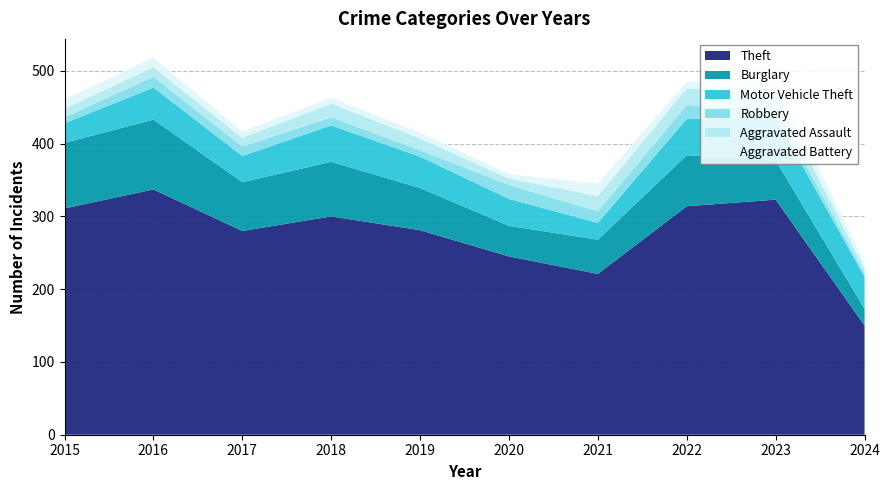

Reading left to right, what are all the values shown in this chart?

Theft: 311	337	280	300	281	245	221	314	323	150
Burglary: 90	96	67	75	58	42	47	70	54	23
Motor Vehicle Theft: 27	44	36	50	43	37	23	50	58	44
Robbery: 8	15	13	11	9	19	16	19	12	4
Aggravated Assault: 12	13	12	19	16	9	21	23	22	7
Aggravated Battery: 13	13	9	8	8	6	17	9	16	9